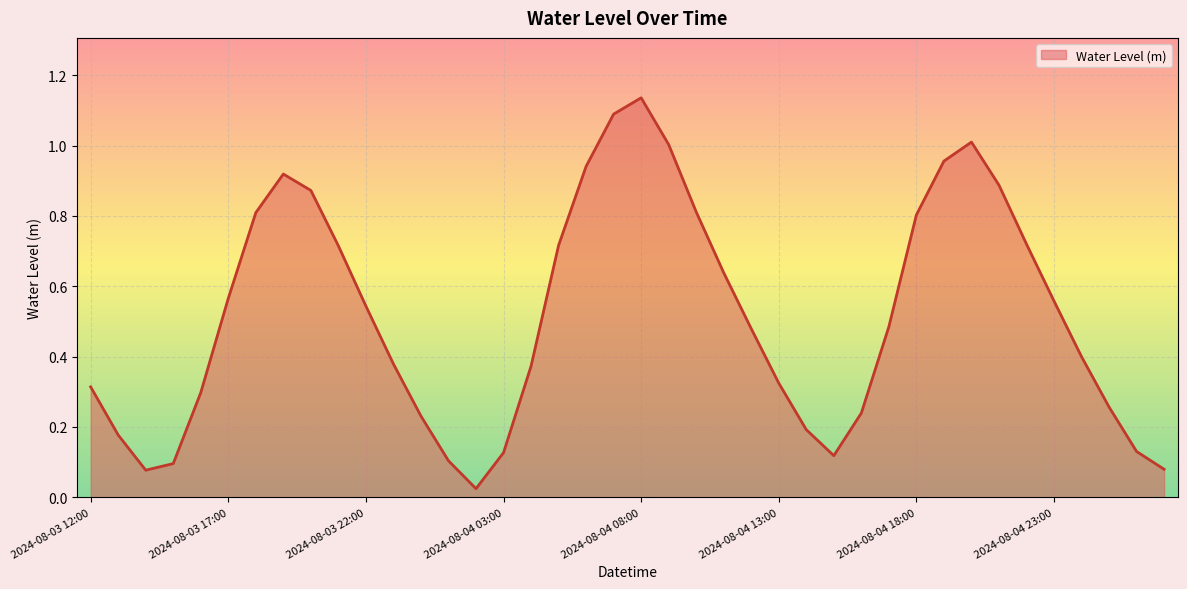

How many lines are shown in the chart?

1